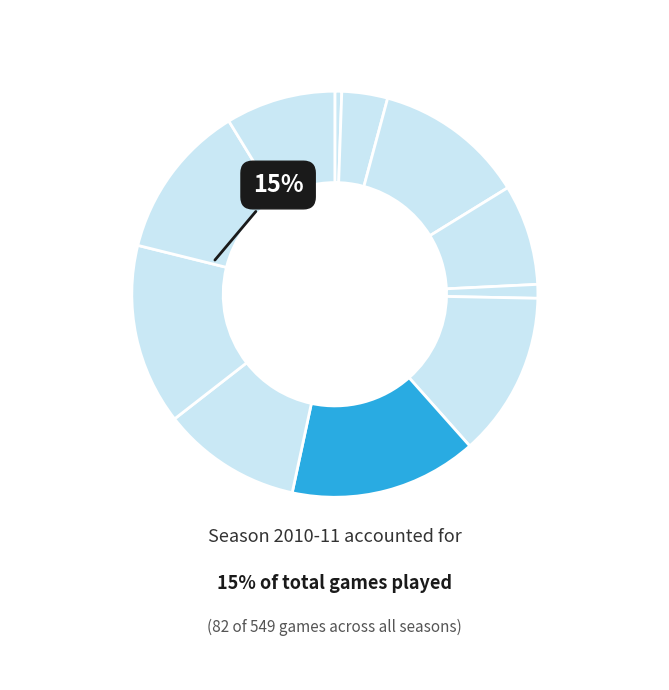

To the nearest percent, what is the average slice percentage?

9%